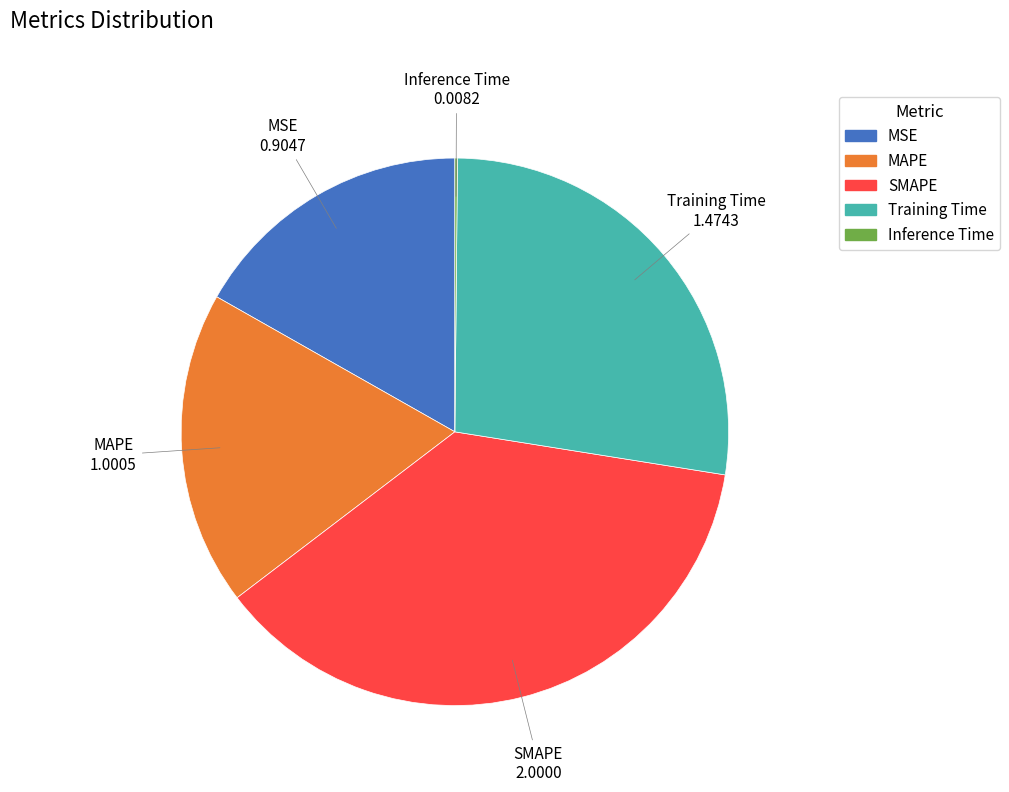

Combined, do SMAPE and MAPE account for over 50%?

Yes